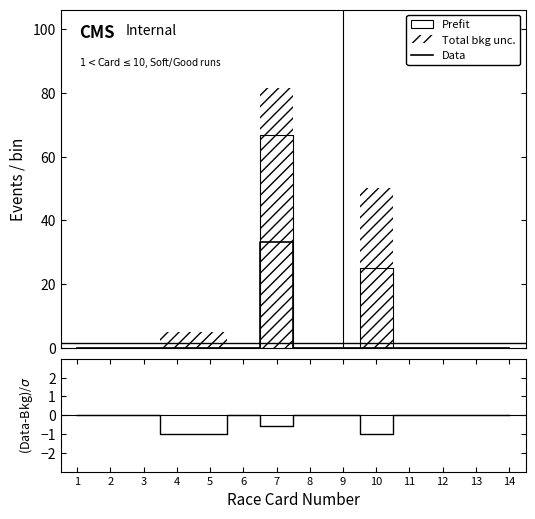

What is the minimum value shown in the chart?

-1.0